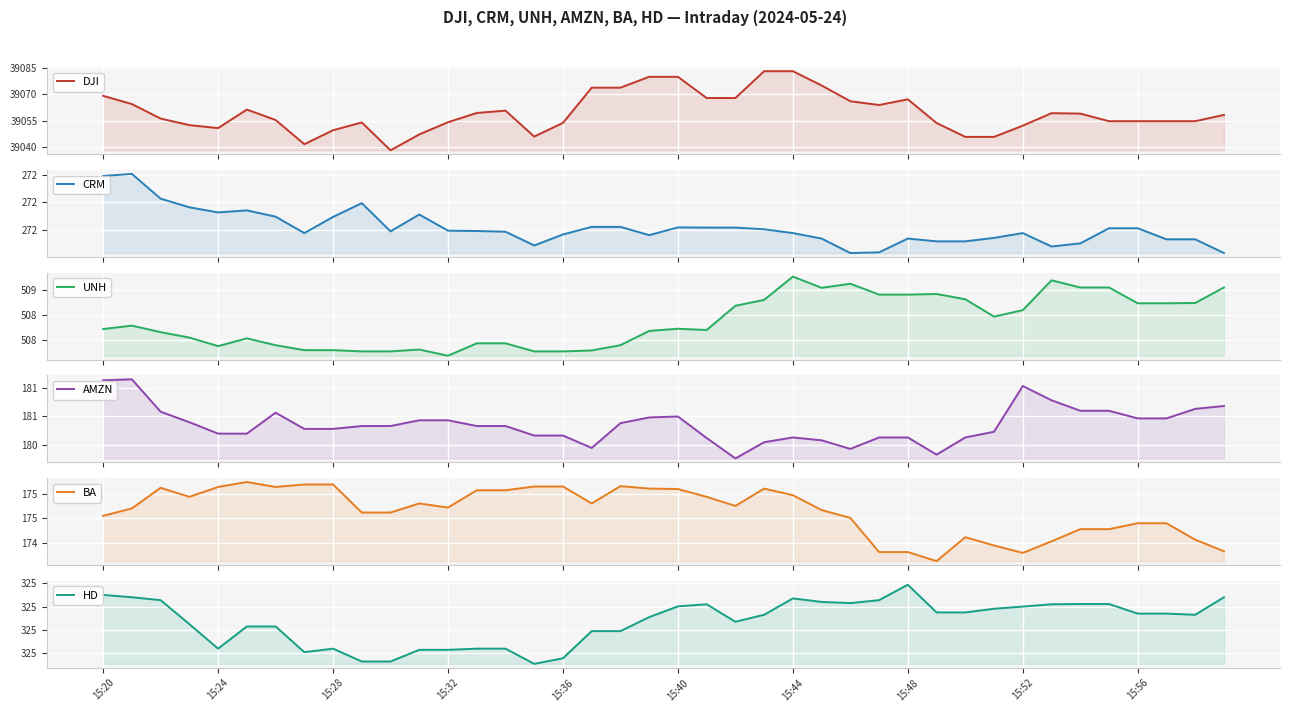

In UNH, how many points are higher than both neighbors (excluding endpoints)?

8